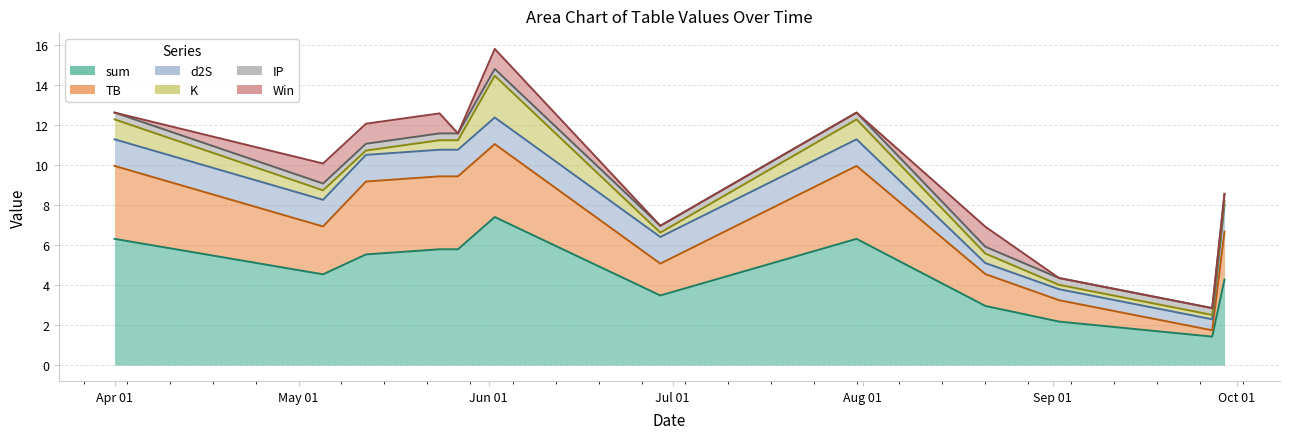

Reading left to right, extract all data points from this chart.

sum: 2023-04-01=6.3	2023-05-05=4.5	2023-05-12=5.5	2023-05-24=5.8	2023-05-27=5.8	2023-06-02=7.4	2023-06-29=3.5	2023-07-31=6.3	2023-08-21=3.0	2023-09-02=2.2	2023-09-27=1.4	2023-09-29=4.3
TB: 2023-04-01=3.6	2023-05-05=2.4	2023-05-12=3.6	2023-05-24=3.6	2023-05-27=3.6	2023-06-02=3.6	2023-06-29=1.6	2023-07-31=3.6	2023-08-21=1.6	2023-09-02=1.1	2023-09-27=0.3	2023-09-29=2.4
d2S: 2023-04-01=1.3	2023-05-05=1.3	2023-05-12=1.3	2023-05-24=1.3	2023-05-27=1.3	2023-06-02=1.3	2023-06-29=1.3	2023-07-31=1.3	2023-08-21=0.5	2023-09-02=0.5	2023-09-27=0.5	2023-09-29=1.3
K: 2023-04-01=1.0	2023-05-05=0.5	2023-05-12=0.2	2023-05-24=0.5	2023-05-27=0.5	2023-06-02=2.1	2023-06-29=0.2	2023-07-31=1.0	2023-08-21=0.5	2023-09-02=0.2	2023-09-27=0.2	2023-09-29=0.2
IP: 2023-04-01=0.3	2023-05-05=0.3	2023-05-12=0.3	2023-05-24=0.3	2023-05-27=0.3	2023-06-02=0.3	2023-06-29=0.3	2023-07-31=0.3	2023-08-21=0.3	2023-09-02=0.3	2023-09-27=0.3	2023-09-29=0.3
Win: 2023-04-01=0.0	2023-05-05=1.0	2023-05-12=1.0	2023-05-24=1.0	2023-05-27=0.0	2023-06-02=1.0	2023-06-29=0.0	2023-07-31=0.0	2023-08-21=1.0	2023-09-02=0.0	2023-09-27=0.0	2023-09-29=0.0